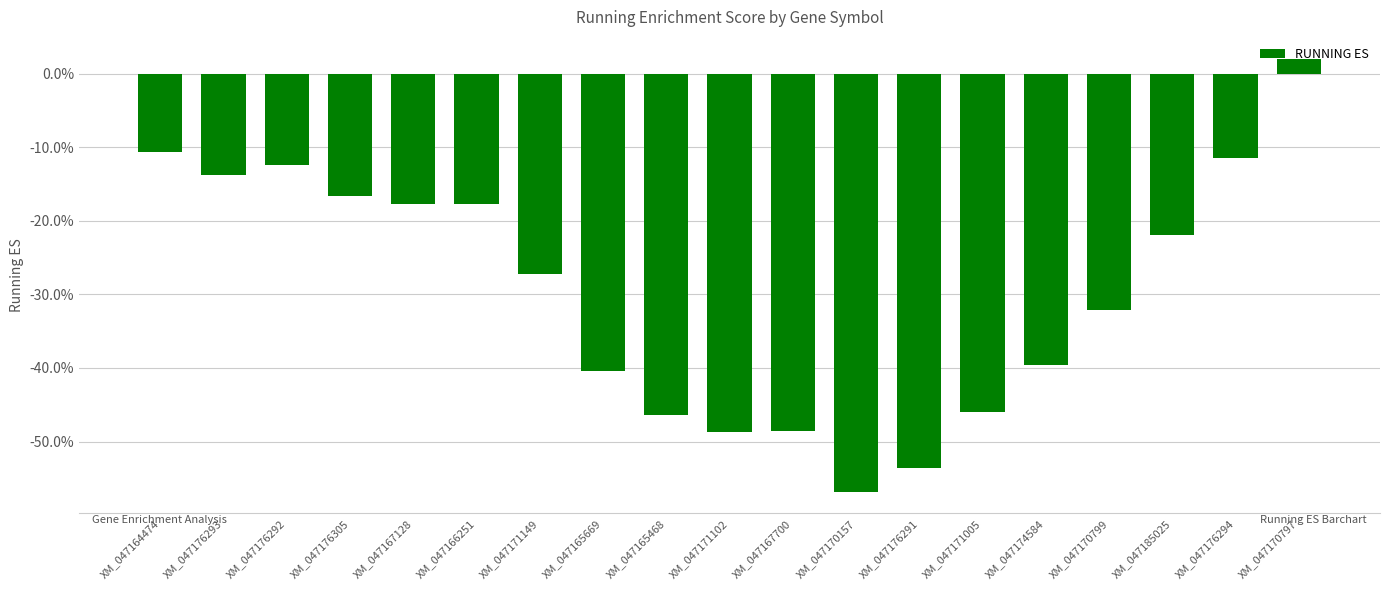

What is the label of the 5th bar from the left?

XM_047167128